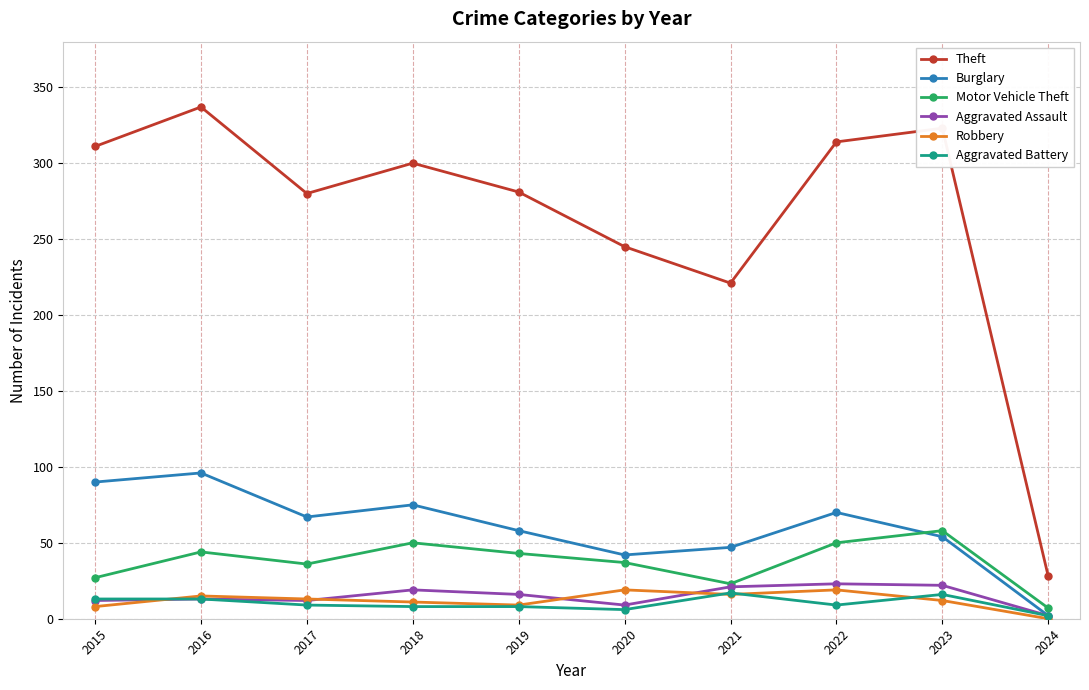

Is it true that Robbery equals 19 at 2020?

True